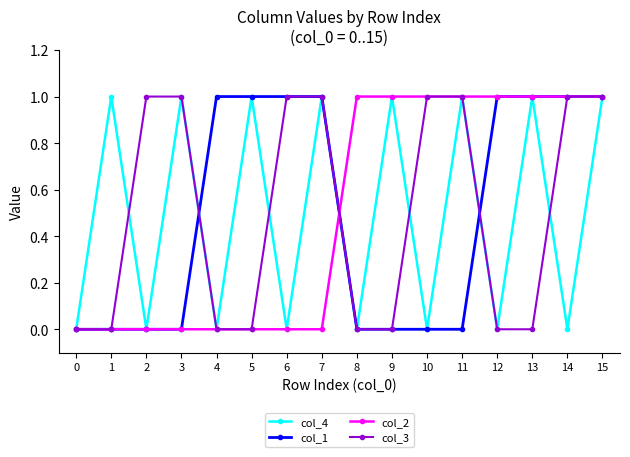

True or false: col_4 has more than 2 interior local peaks.

True